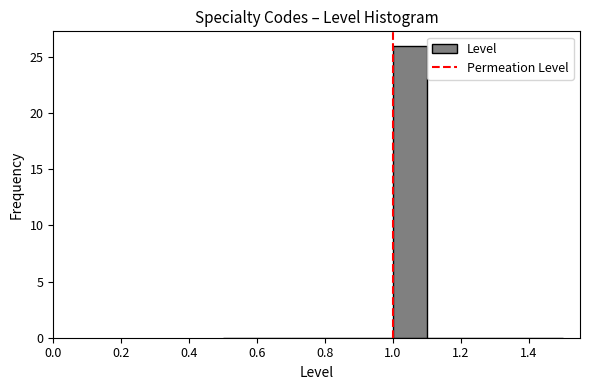

Reading left to right, transcribe this chart: for each bar, give the range it covers on the x-axis and its height. The values are not printed on the chart, so give them approximately, as read against the axis.

0.5 to 0.6: 0
0.6 to 0.7: 0
0.7 to 0.8: 0
0.8 to 0.9: 0
0.9 to 1.0: 0
1.0 to 1.1: 26
1.1 to 1.2: 0
1.2 to 1.3: 0
1.3 to 1.4: 0
1.4 to 1.5: 0